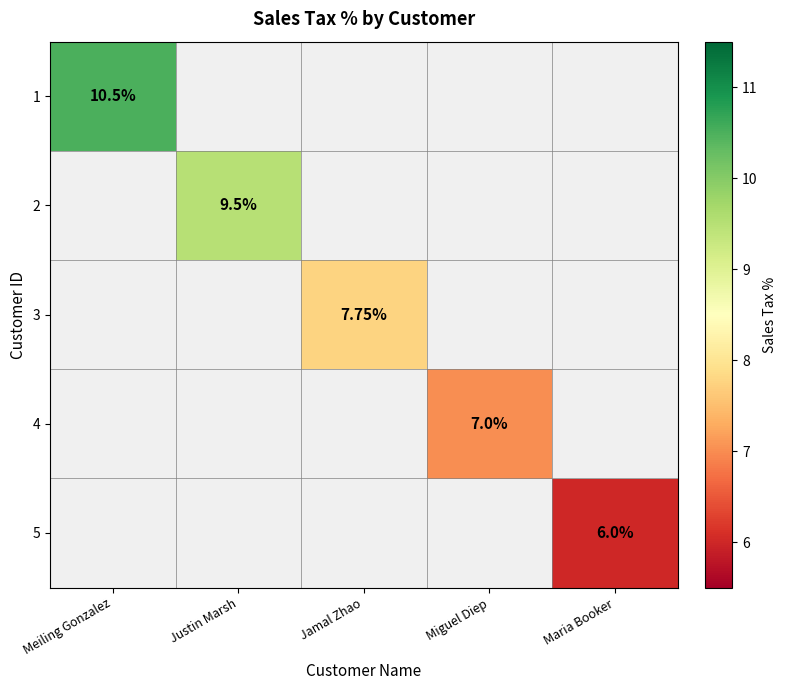

List the series in order of their peak value, highest first.

1, 2, 3, 4, 5